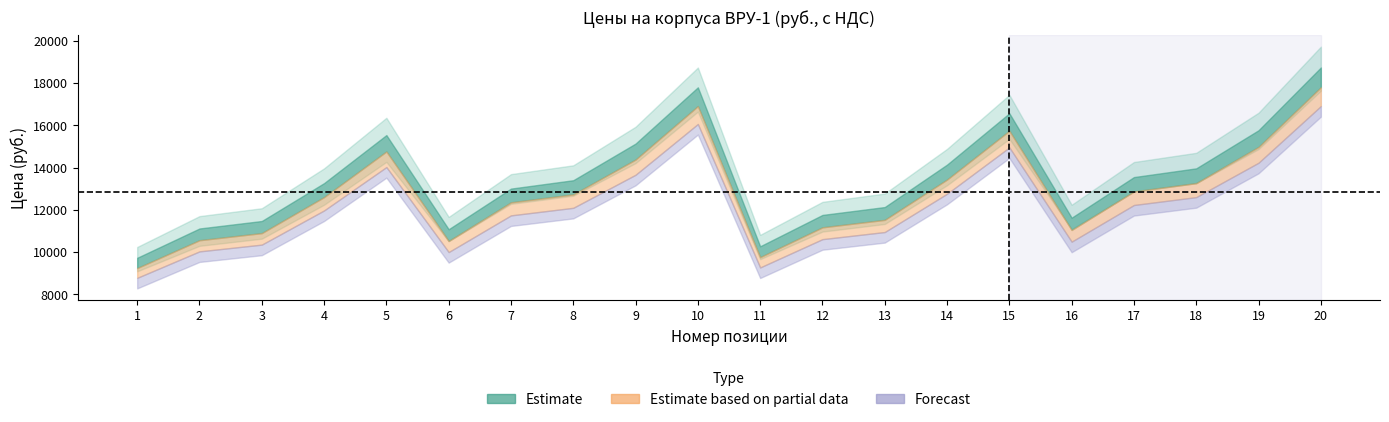

Is it true that Без монт. панелей equals 27176.8 at 20?

False